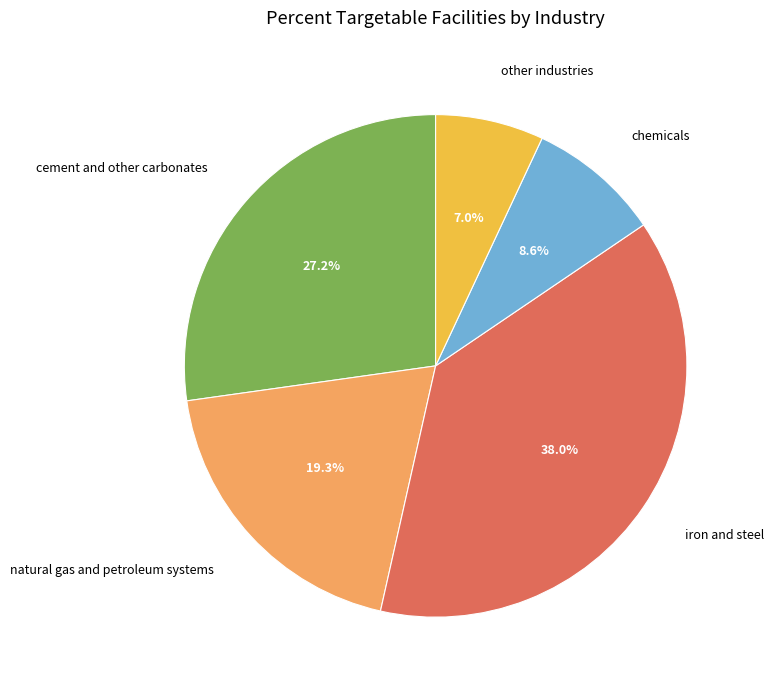

What percentage is the natural gas and petroleum systems slice, to the nearest percent?

19%